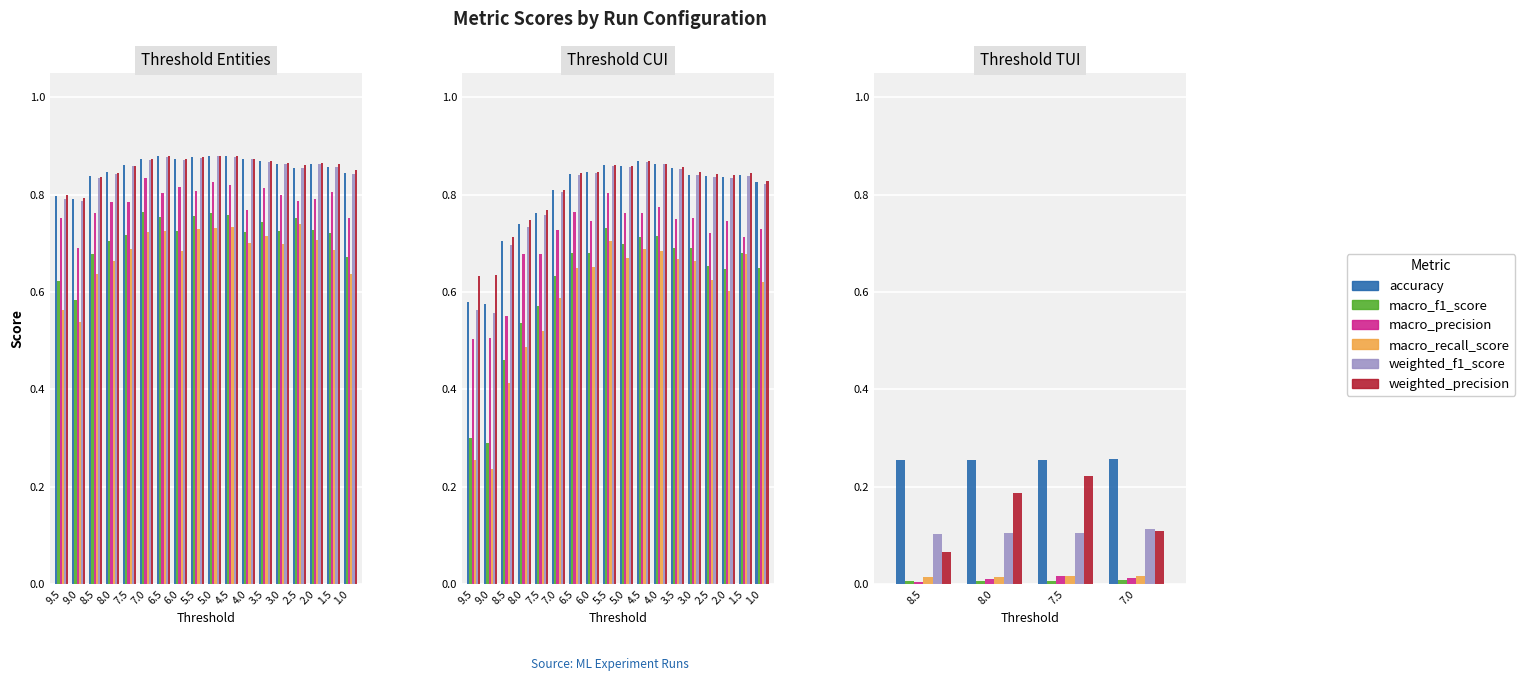

What is the value of the weighted_f1_score bar at the 2nd from the left?

0.1